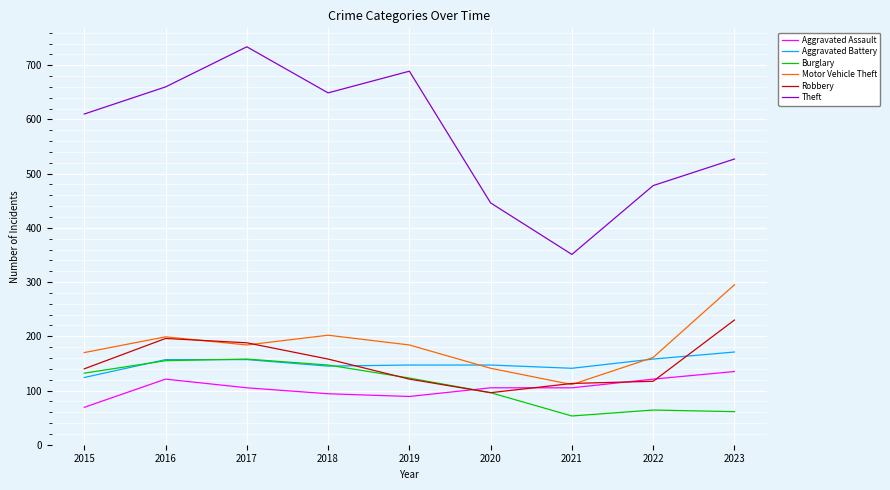

How many values in the Robbery series are below 140?

4